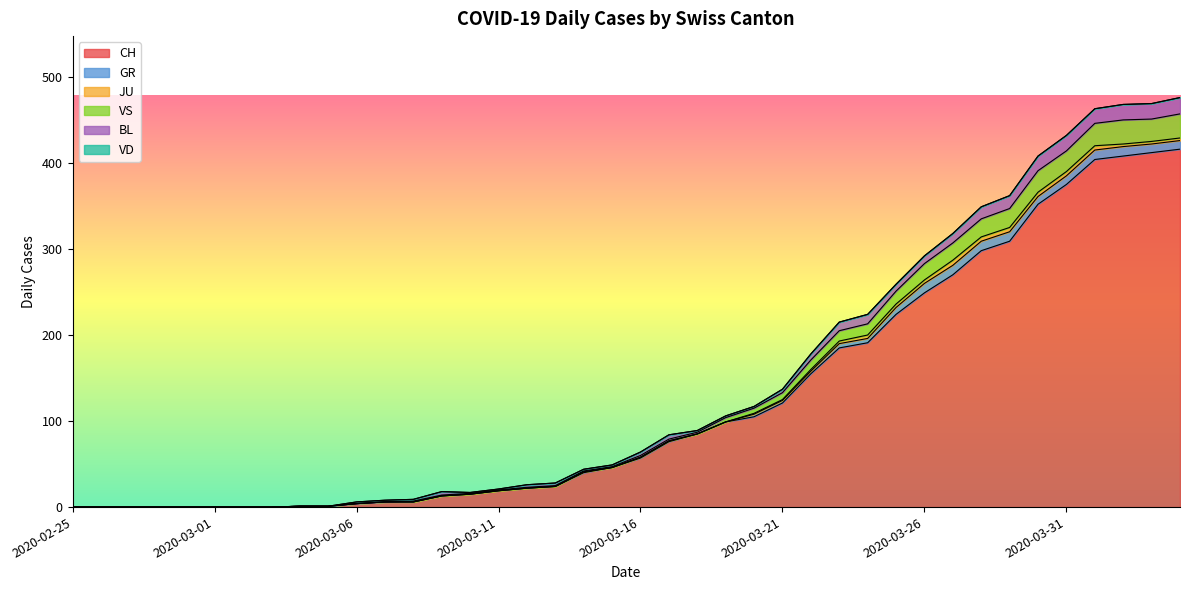

True or false: VS has a value of 16 at 2020-03-02.

False